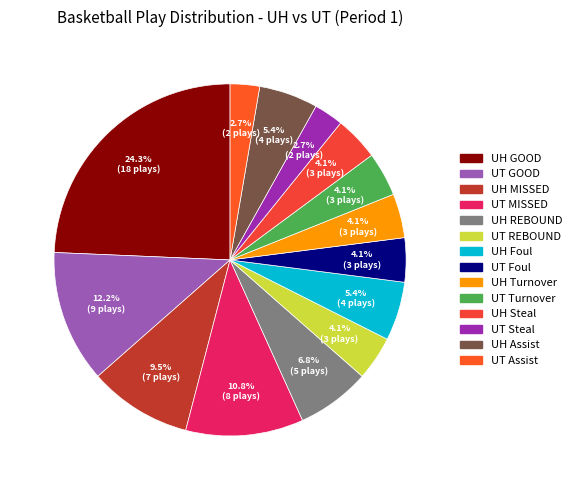

To the nearest percent, what is the difference between the largest and smallest slice percentages?

22%